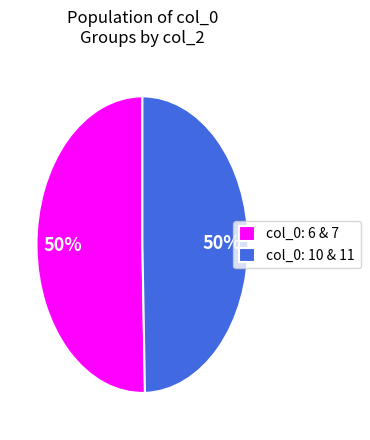

Do col_0: 10 & 11 and col_0: 6 & 7 together represent more than half of the pie?

Yes